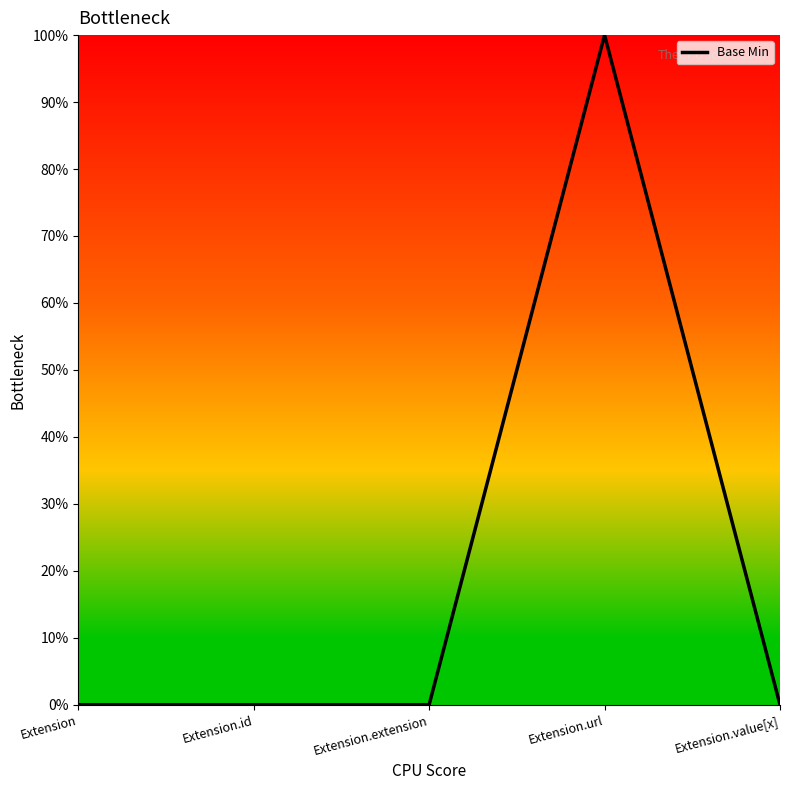

True or false: the data has more than 1 interior local peaks.

False